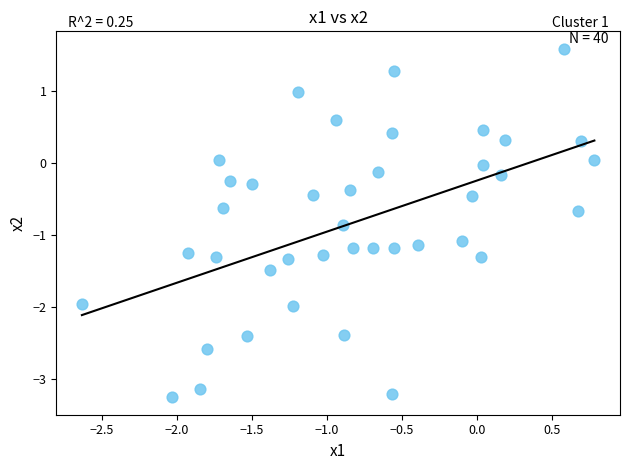

What is the range of X values (max minus min)?

3.4